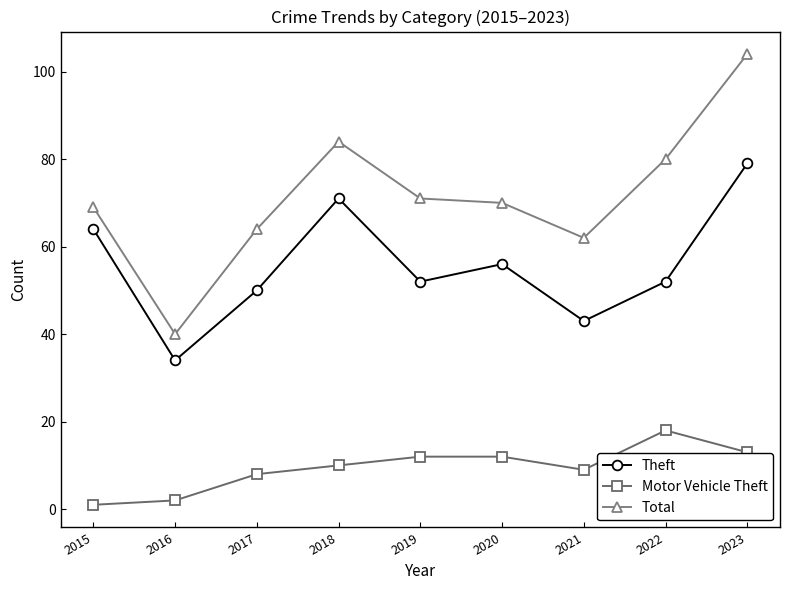

True or false: Motor Vehicle Theft has a value of 12 at 2019.

True